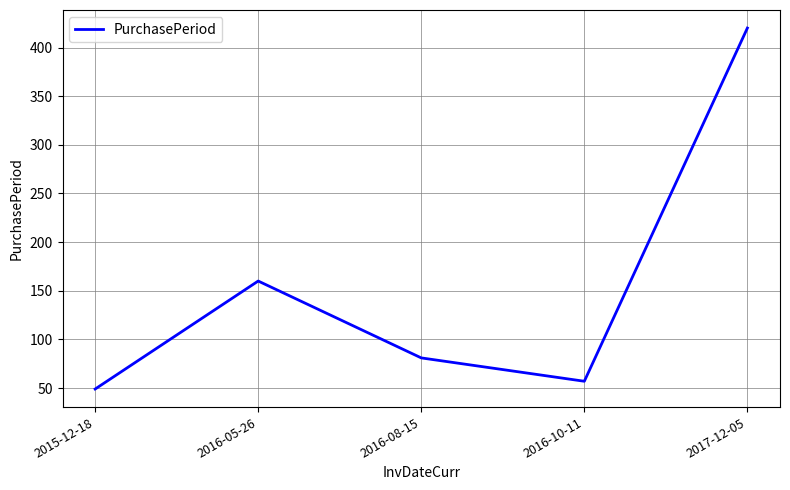

How many lines are shown in the chart?

1